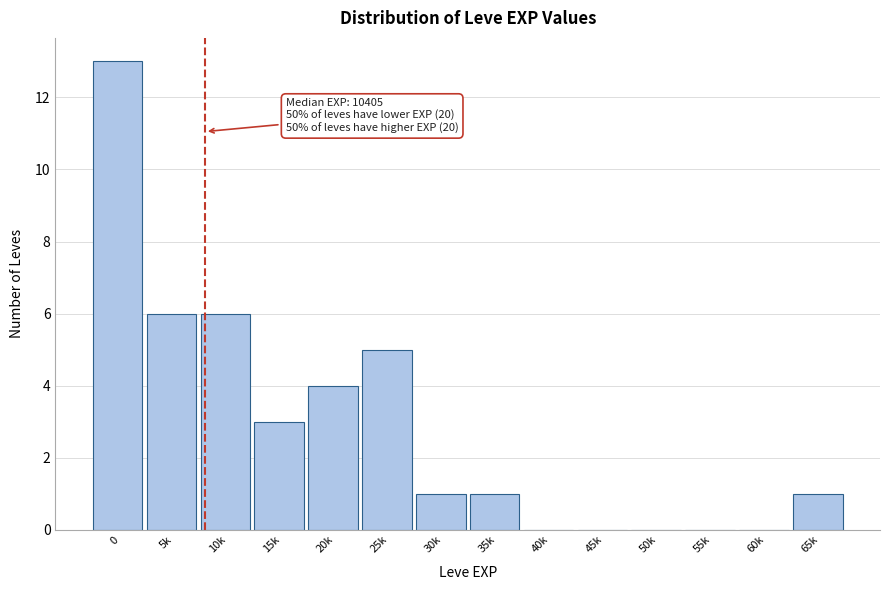

Reading left to right, list all the values displayed in this chart.

0=13	5k=6	10k=6	15k=3	20k=4	25k=5	30k=1	35k=1	40k=0	45k=0	50k=0	55k=0	60k=0	65k=1